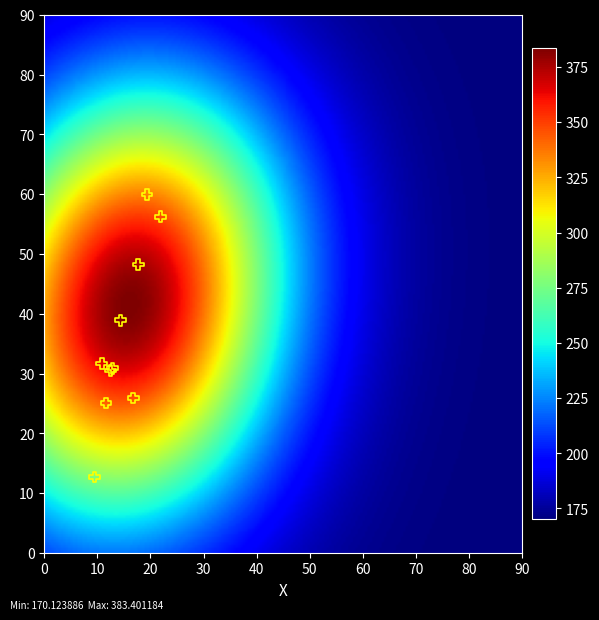

What Y value in the scatter plot is closest to 36?

38.9